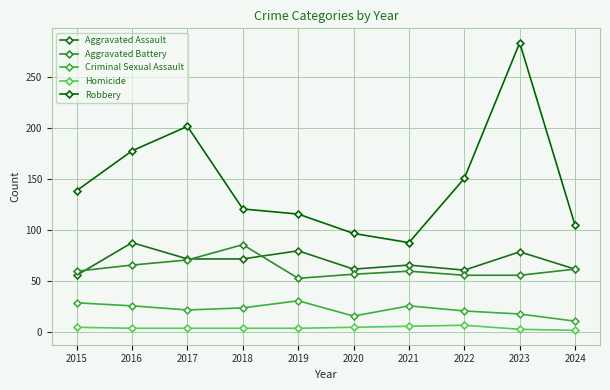

Reading right to left, extract all data points from this chart.

Aggravated Assault: 2024=62	2023=79	2022=61	2021=66	2020=62	2019=80	2018=72	2017=72	2016=88	2015=56
Aggravated Battery: 2024=62	2023=56	2022=56	2021=60	2020=57	2019=53	2018=86	2017=71	2016=66	2015=60
Criminal Sexual Assault: 2024=11	2023=18	2022=21	2021=26	2020=16	2019=31	2018=24	2017=22	2016=26	2015=29
Homicide: 2024=2	2023=3	2022=7	2021=6	2020=5	2019=4	2018=4	2017=4	2016=4	2015=5
Robbery: 2024=105	2023=284	2022=151	2021=88	2020=97	2019=116	2018=121	2017=202	2016=178	2015=139